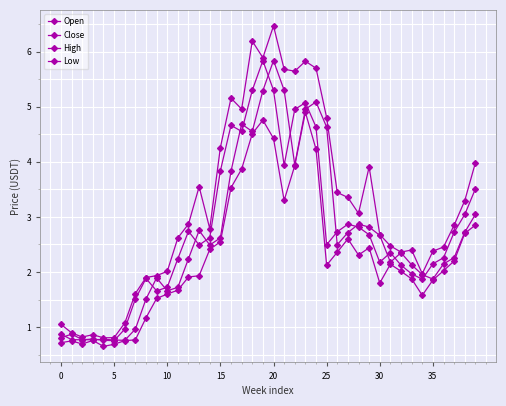

Is this an area chart (filled region under the line)?

No